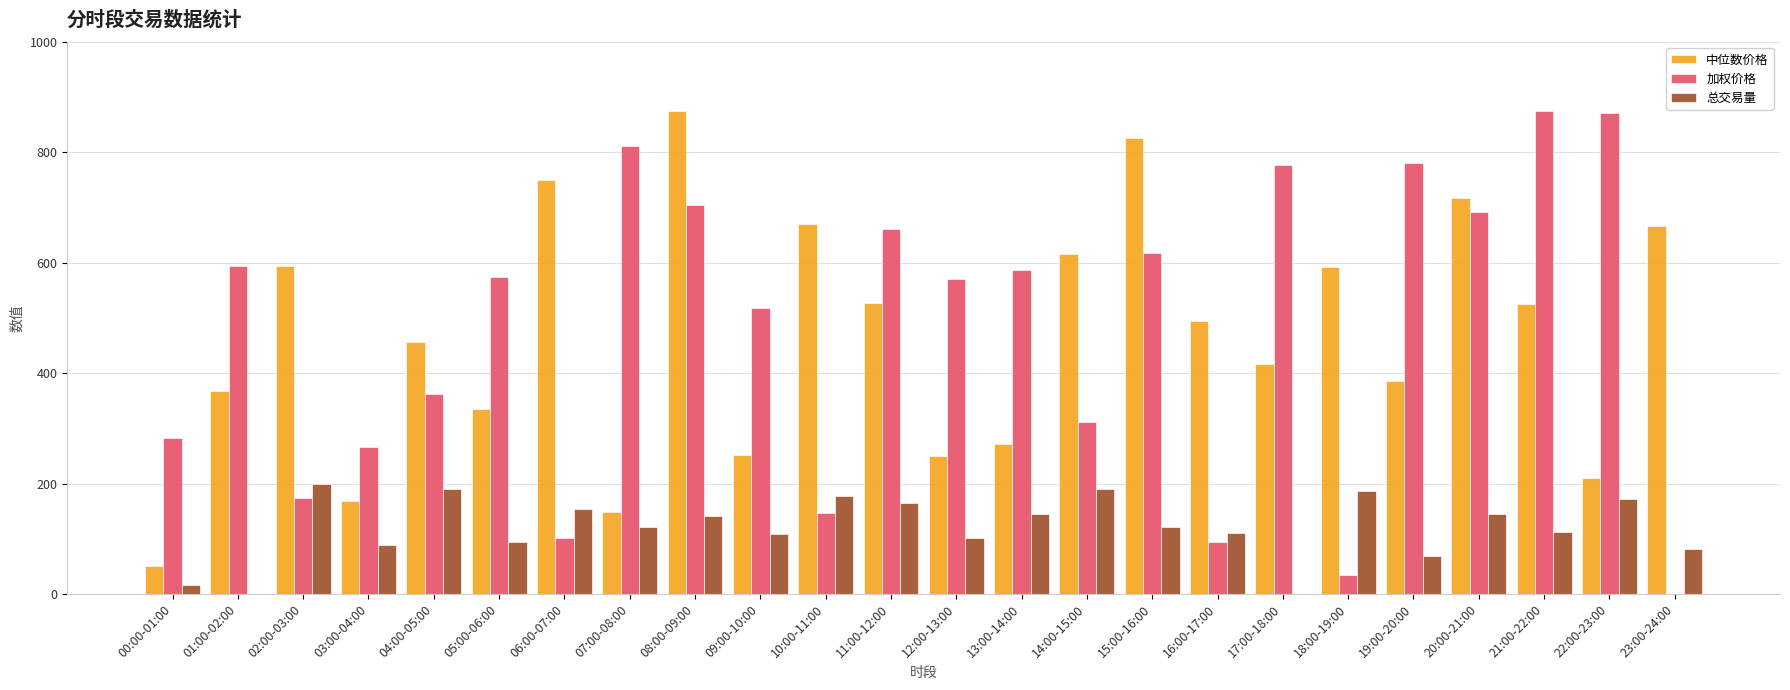

Between 00:00-01:00 and 19:00-20:00, which series saw the biggest shift?

加权价格